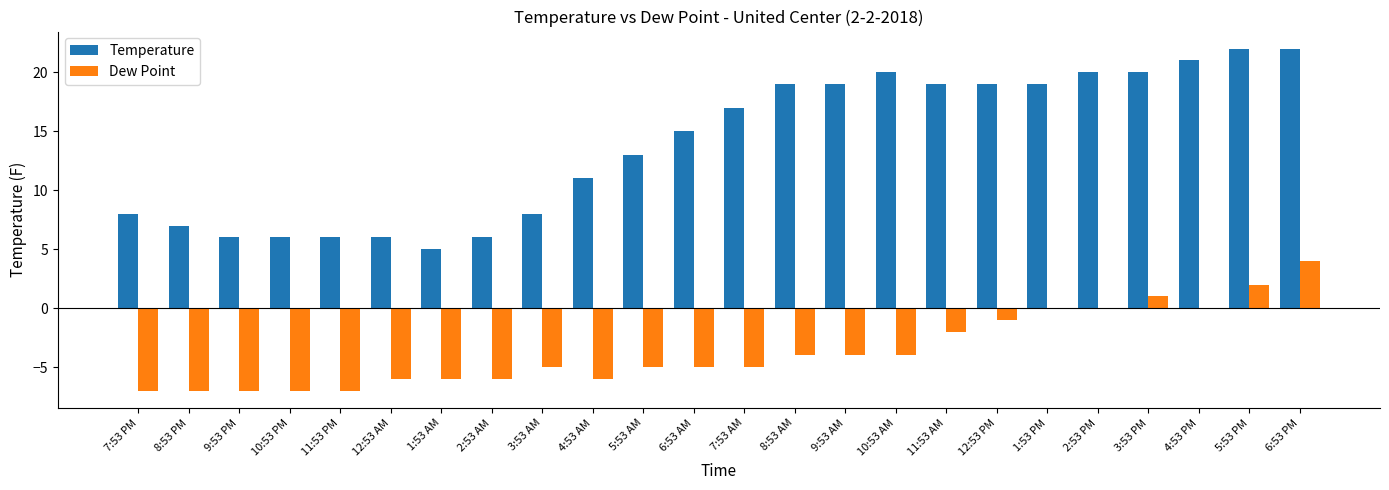

At which label is Temperature closest to 13?

5:53 AM